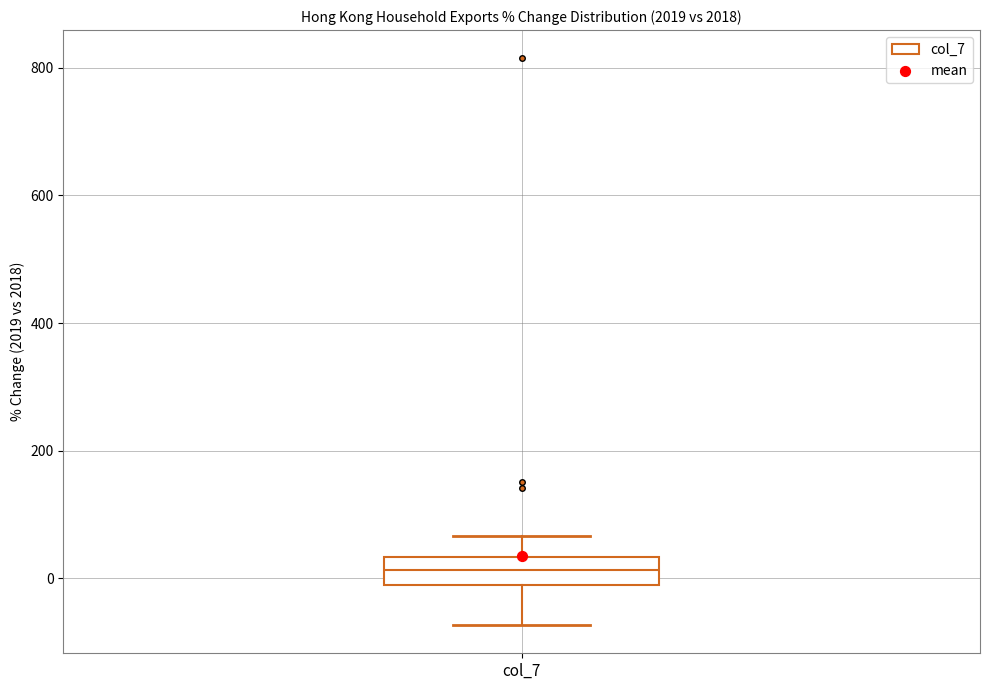

Read this box plot against the y-axis: the position of the median line, the range covered by the box, and the ends of both whiskers. The values are not printed on the chart, so give them approximately, as read against the axis.

median 20, box -20 to 40, whiskers -80 to 60